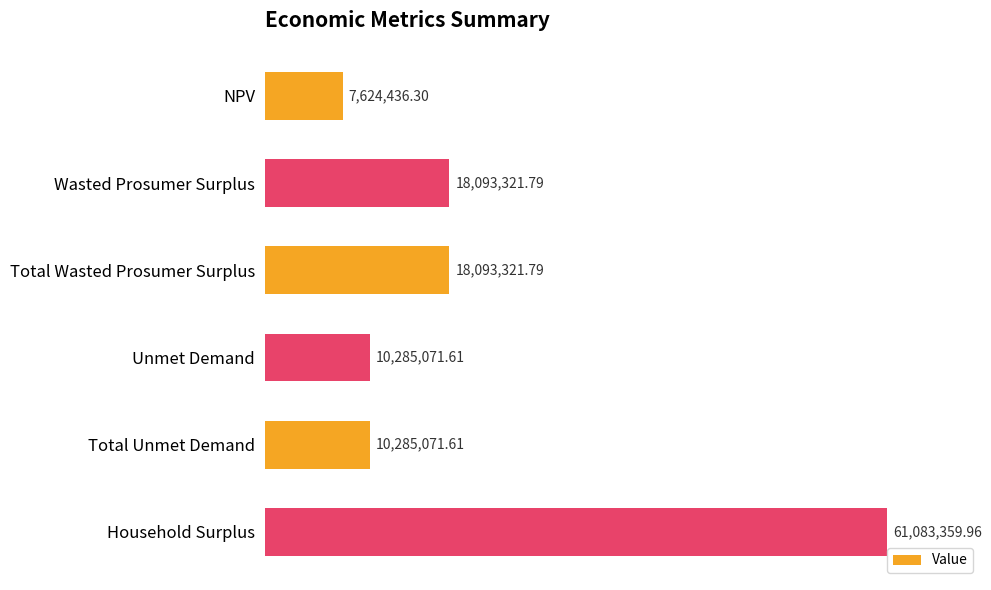

Approximately how many times larger is the value at Total Wasted Prosumer Surplus compared to Household Surplus?

0.3